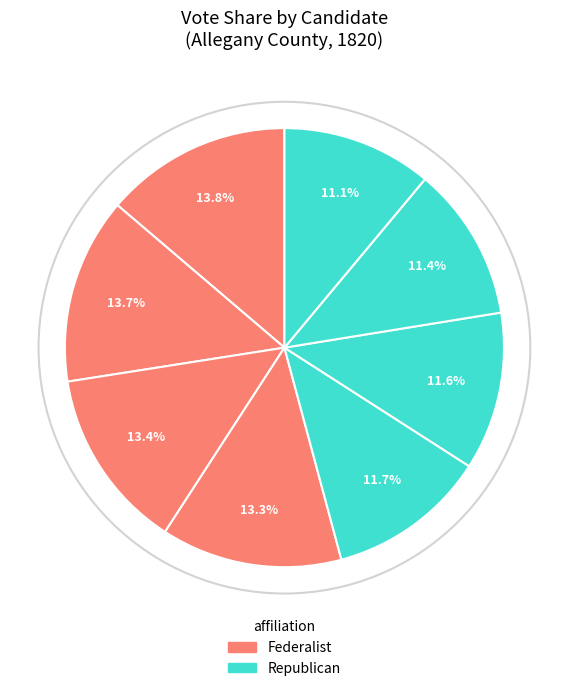

Does any single category account for the majority?

No